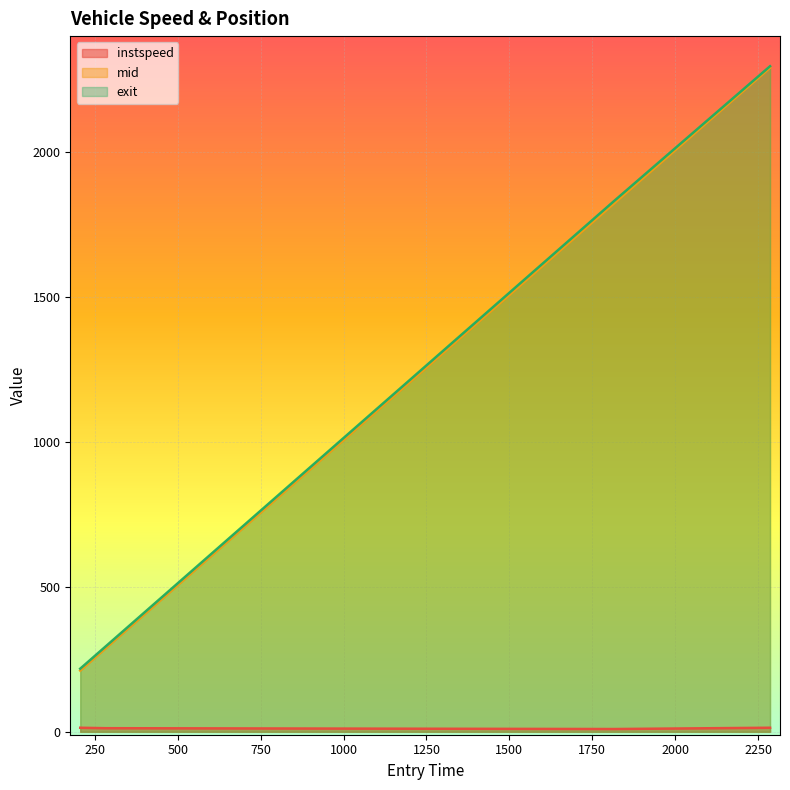

What are all the series names shown in the legend?

instspeed, mid, exit